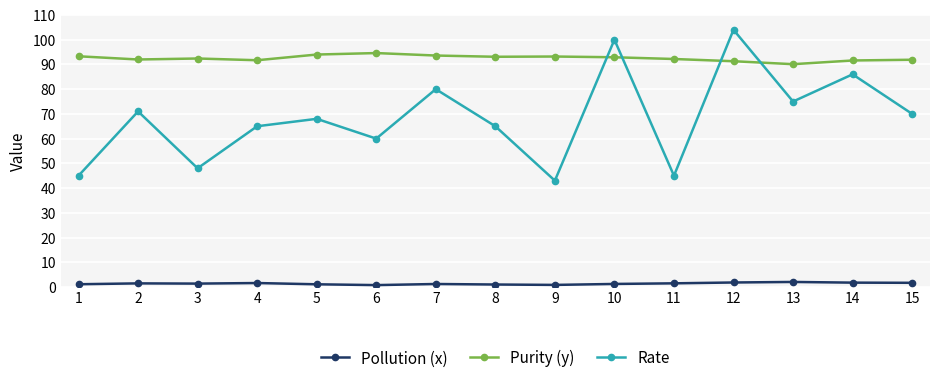

Rank the series by their maximum value, from highest to lowest.

Rate, Purity (y), Pollution (x)